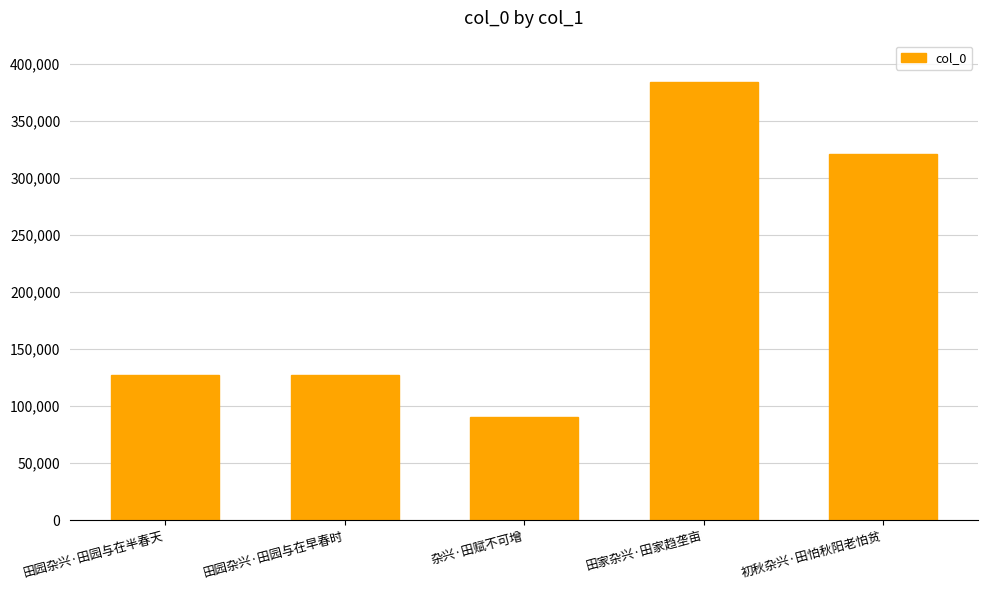

What is the label of the 2nd bar from the right?

田家杂兴·田家趋垄亩